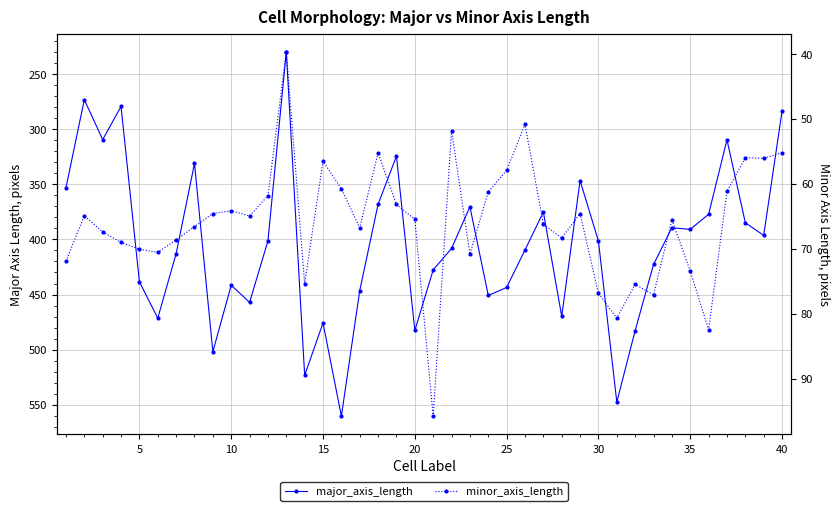

The value of major_axis_length at 16 is 638.7. True or false?

False